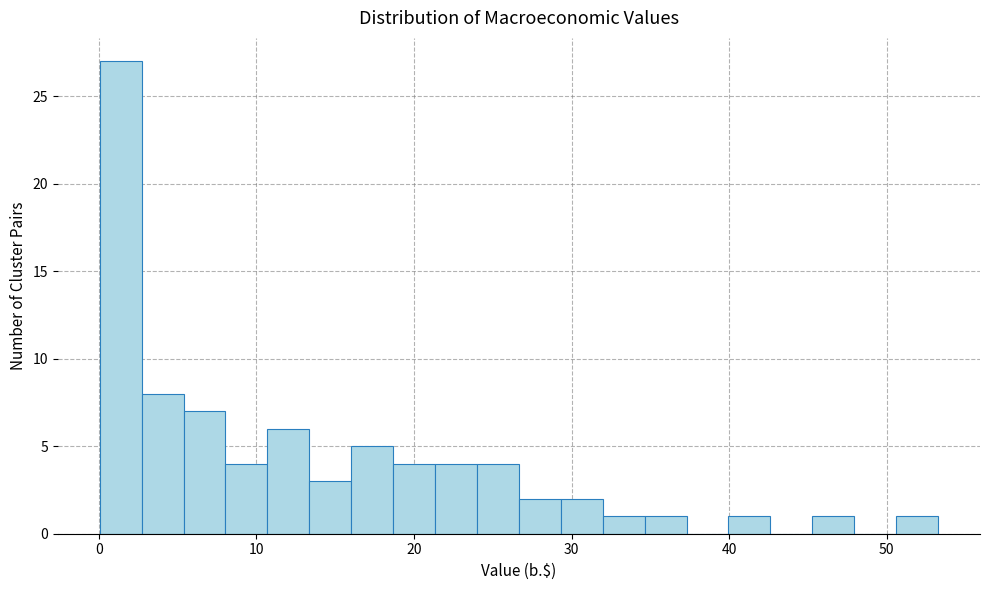

Read against the x-axis, roughly where is the centre of the tallest bar?

1